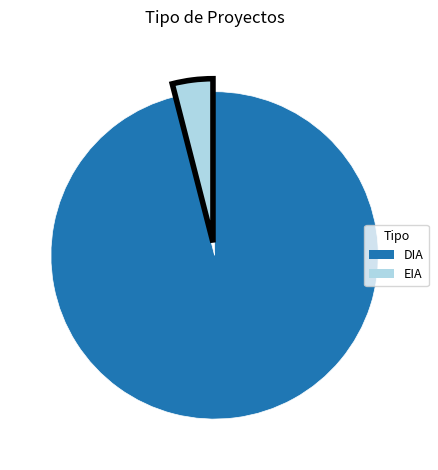

True or false: DIA accounts for 96% of the total.

True